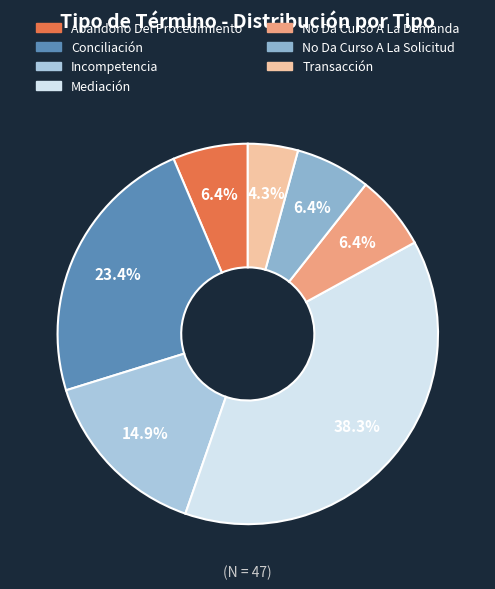

To the nearest percent, what portion does Abandono Del Procedimiento represent?

6%